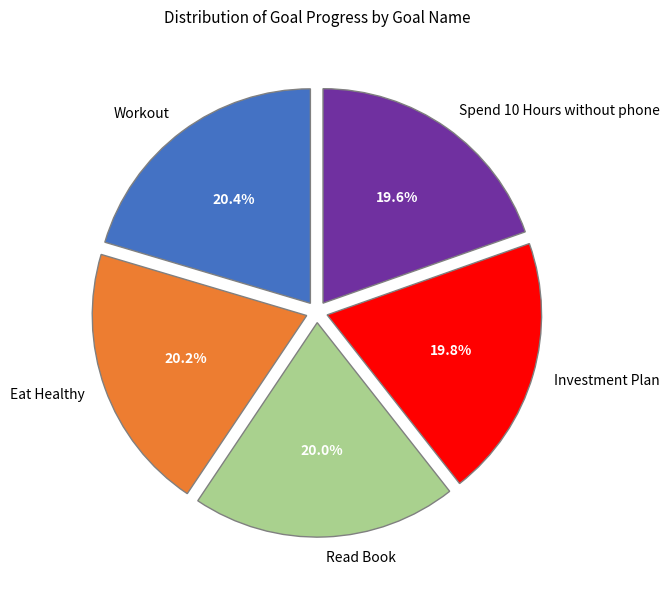

What percentage is NOT represented by Workout?

79.6%